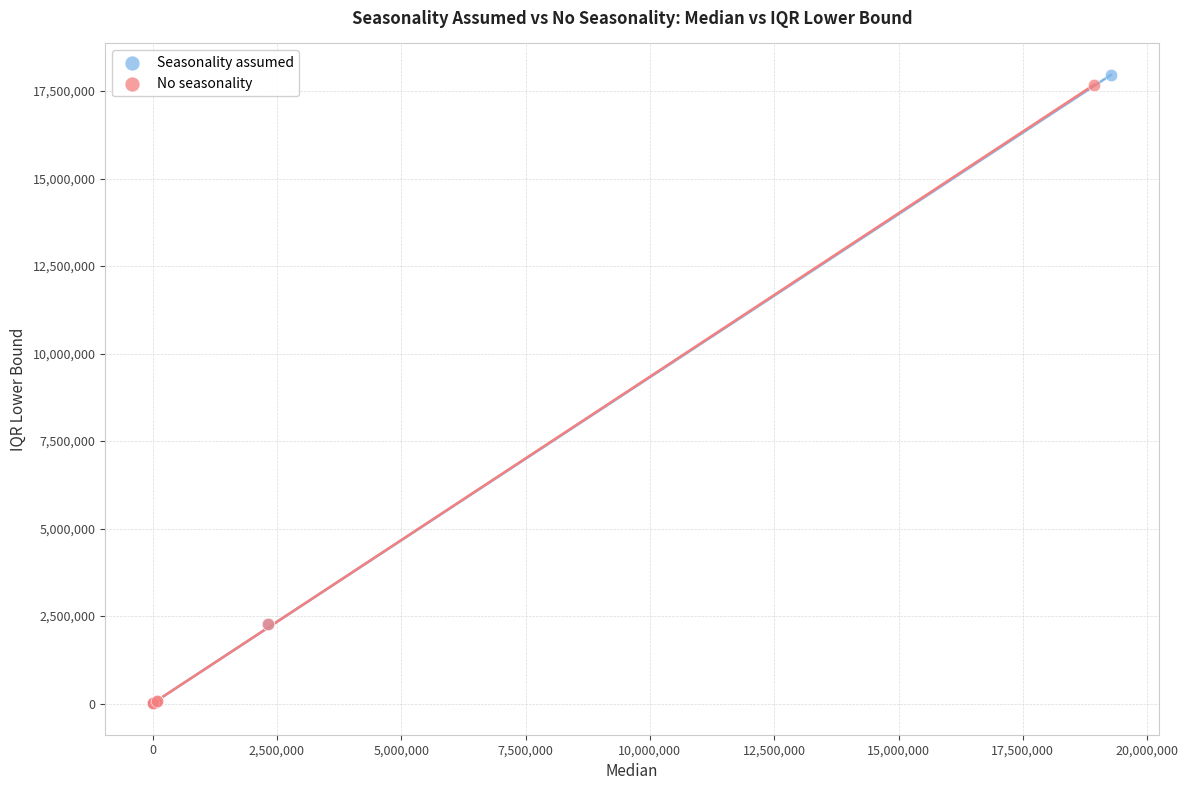

Which series has the largest Y range (max minus min)?

Seasonality assumed